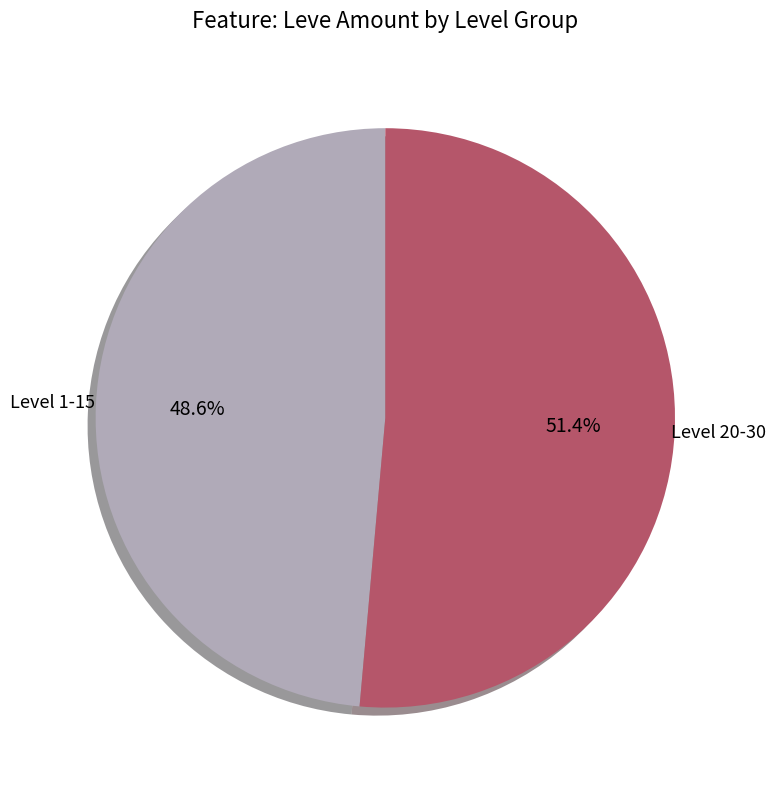

Which slice is the smallest?

Level 1-15